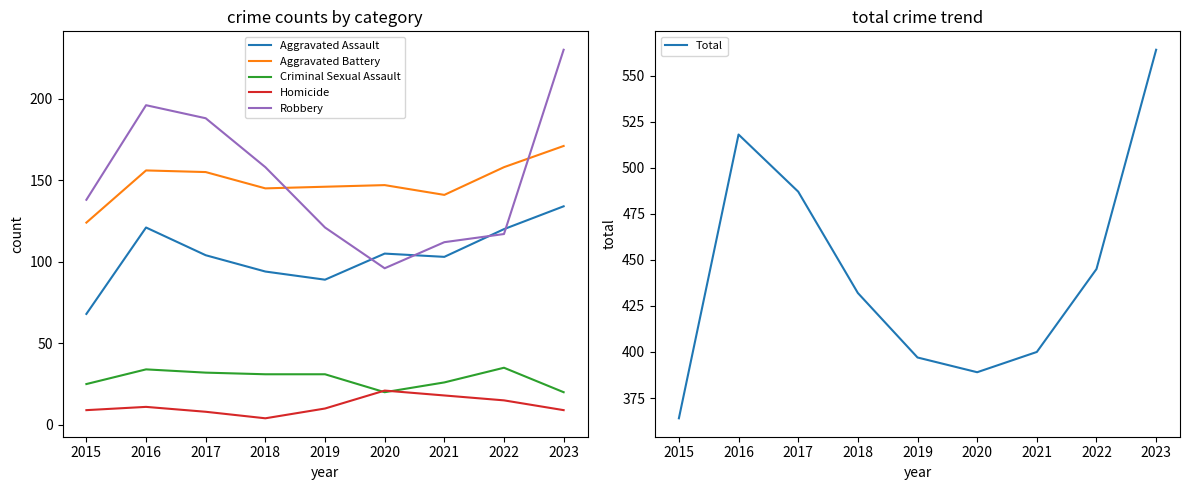

True or false: Homicide and Aggravated Battery cross at least once.

False